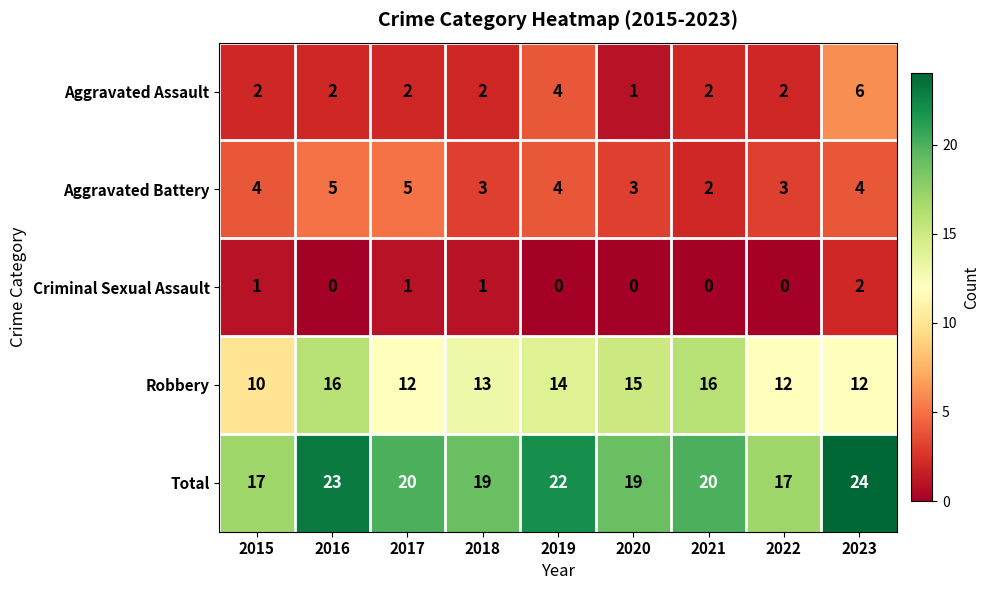

List the series in order of their peak value, lowest first.

Criminal Sexual Assault, Aggravated Battery, Aggravated Assault, Robbery, Total